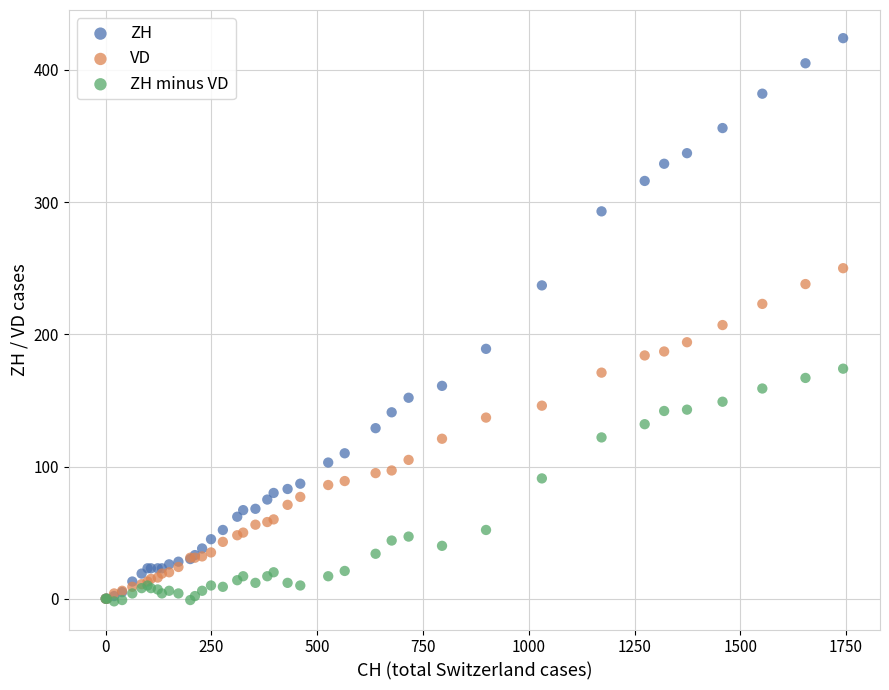

In the ZH series, what Y value is closest to 212?

189